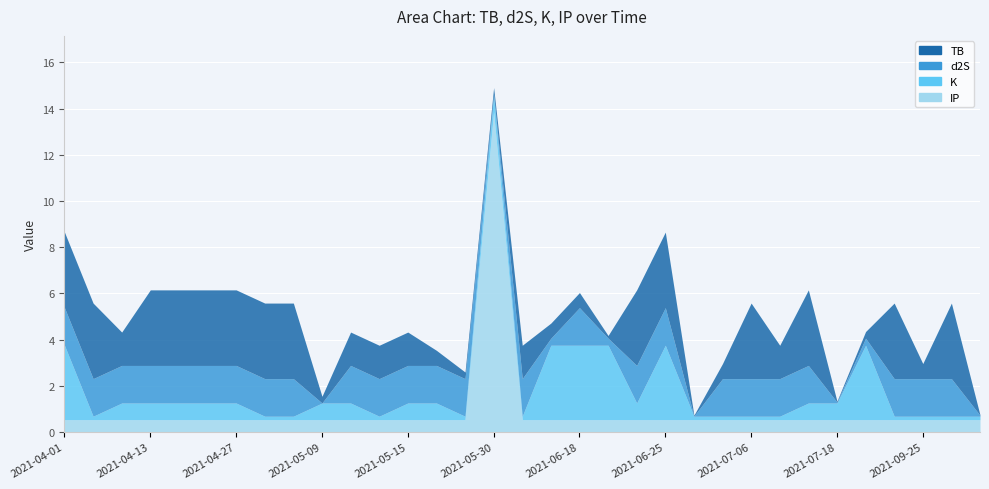

What is the value of the K point at the 9th from the left?

0.1